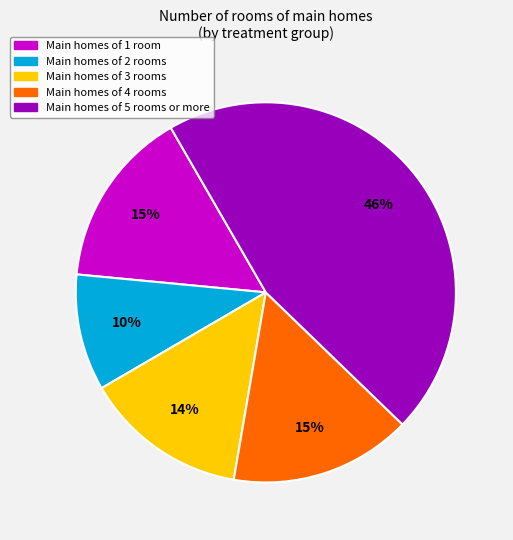

To the nearest percent, what is the difference between the largest and smallest slice percentages?

36%